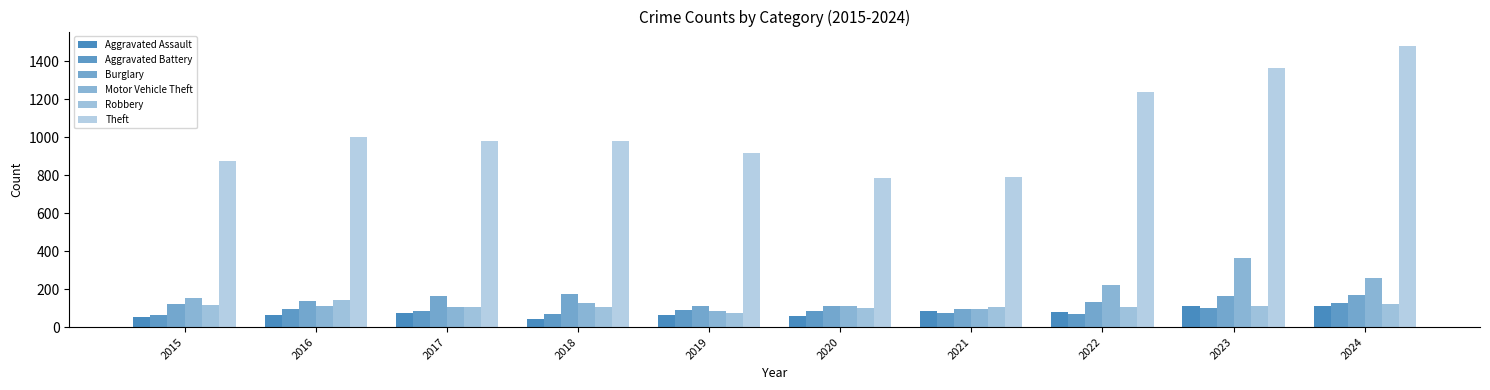

How many data points in Robbery are less than 108?

5